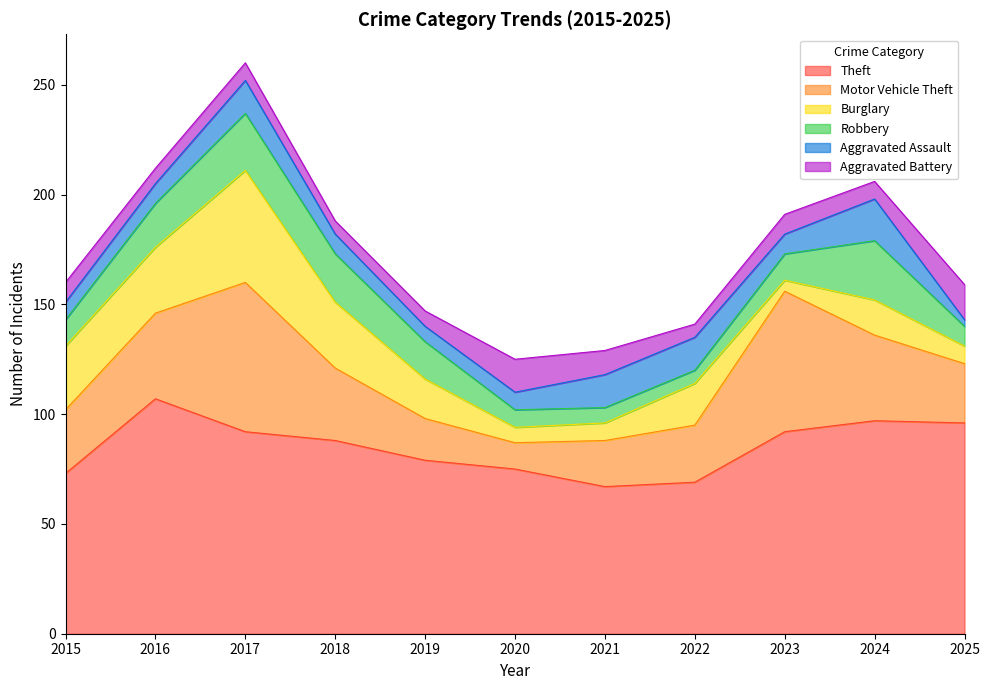

Rank the categories by Motor Vehicle Theft value from highest to lowest.

2017, 2023, 2016, 2024, 2018, 2015, 2025, 2022, 2021, 2019, 2020